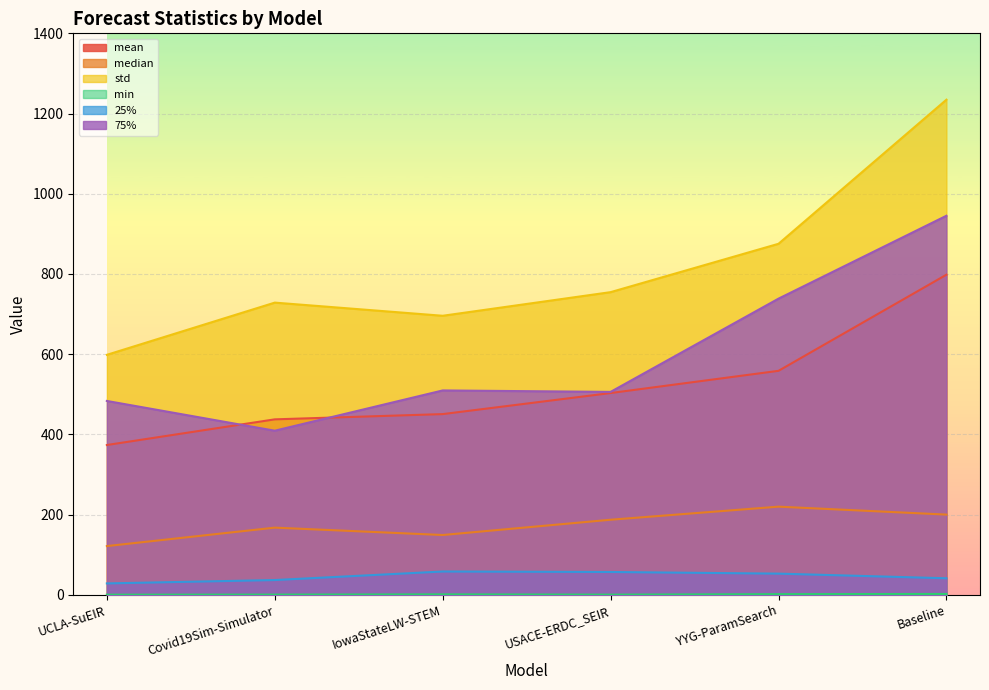

What is the value of the median point at the 2nd from the left?

167.4